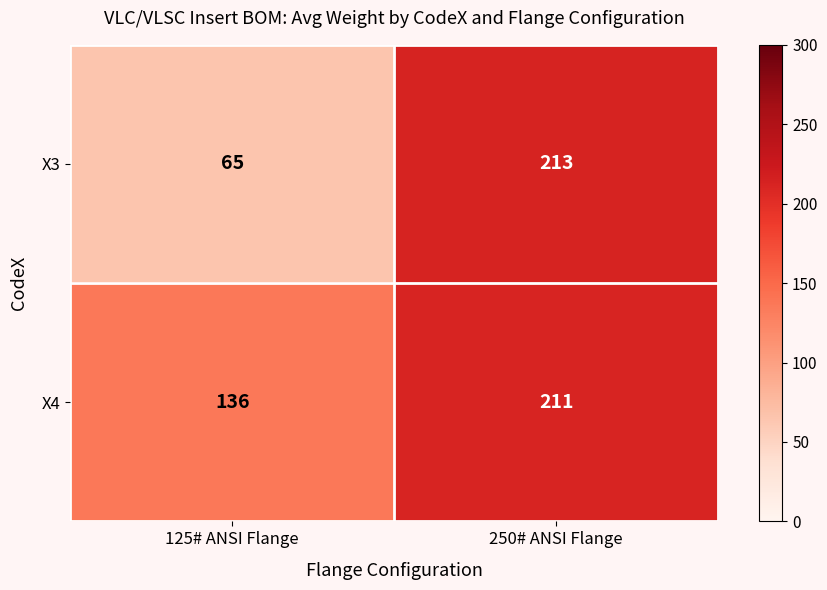

Which category has the lowest value across all series?

125# ANSI Flange